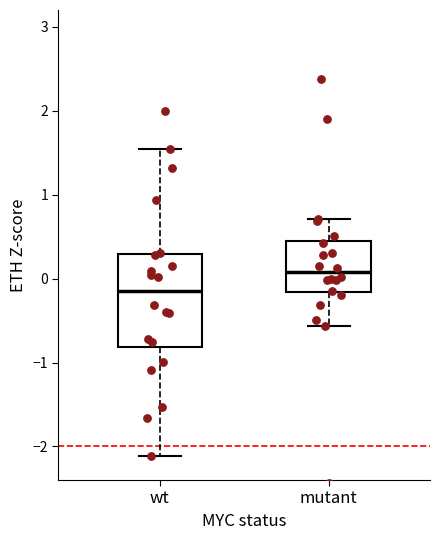

Which box has the highest median line?

mutant